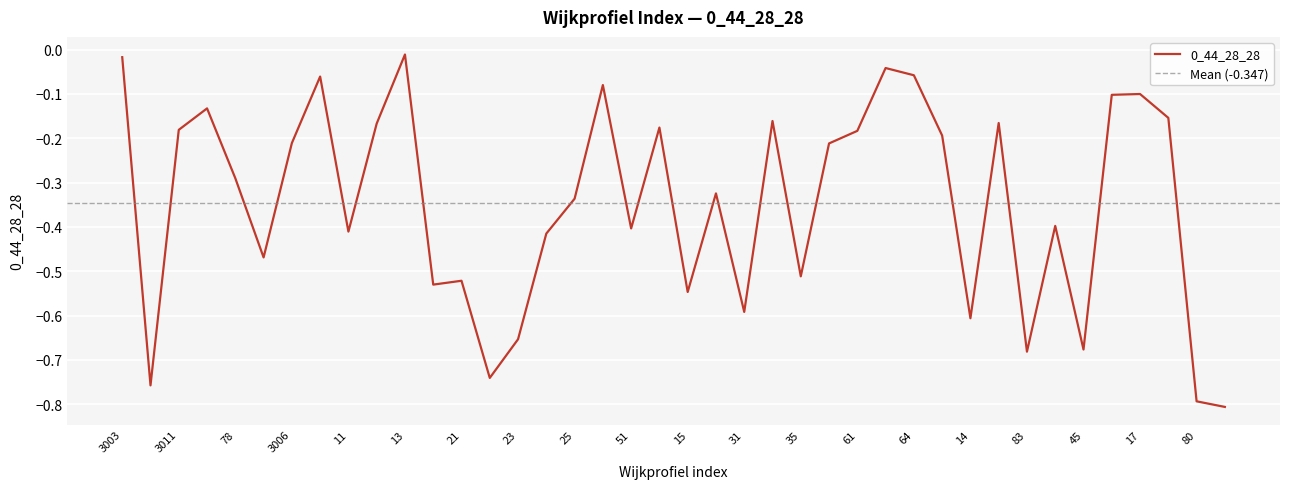

Between 64 and 35, which is larger?

64